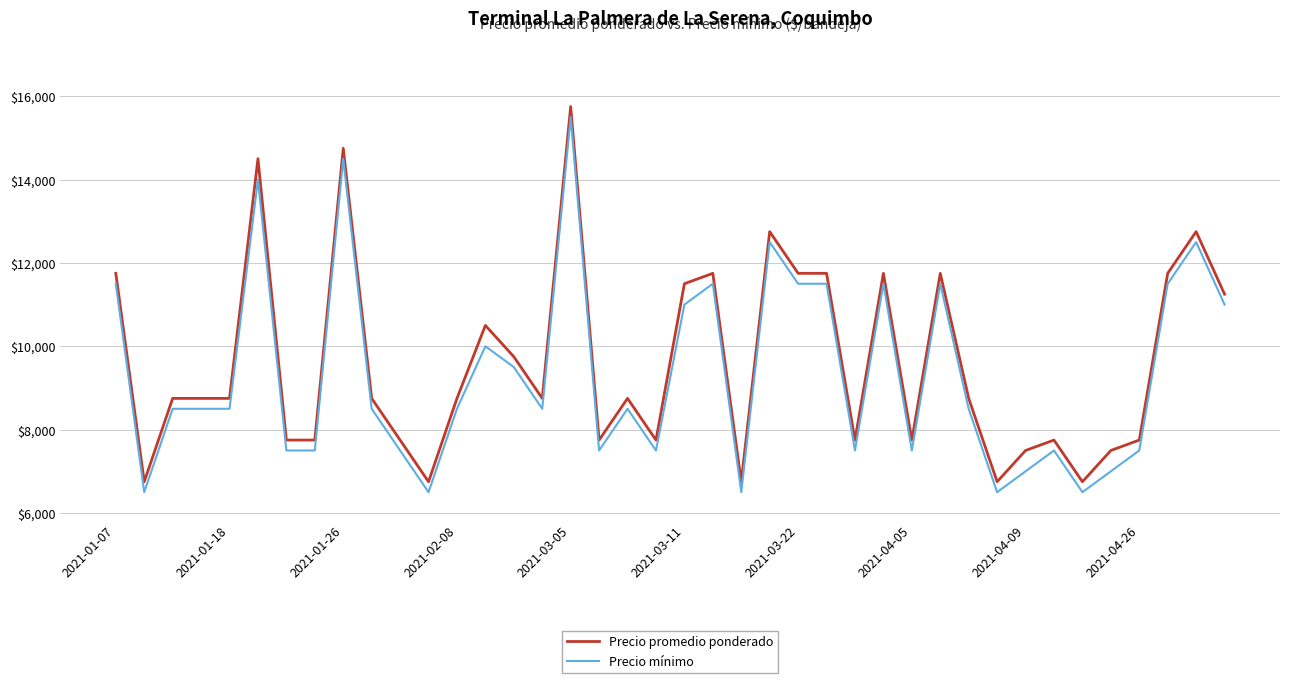

True or false: Precio mínimo and Precio promedio ponderado cross at least once.

False